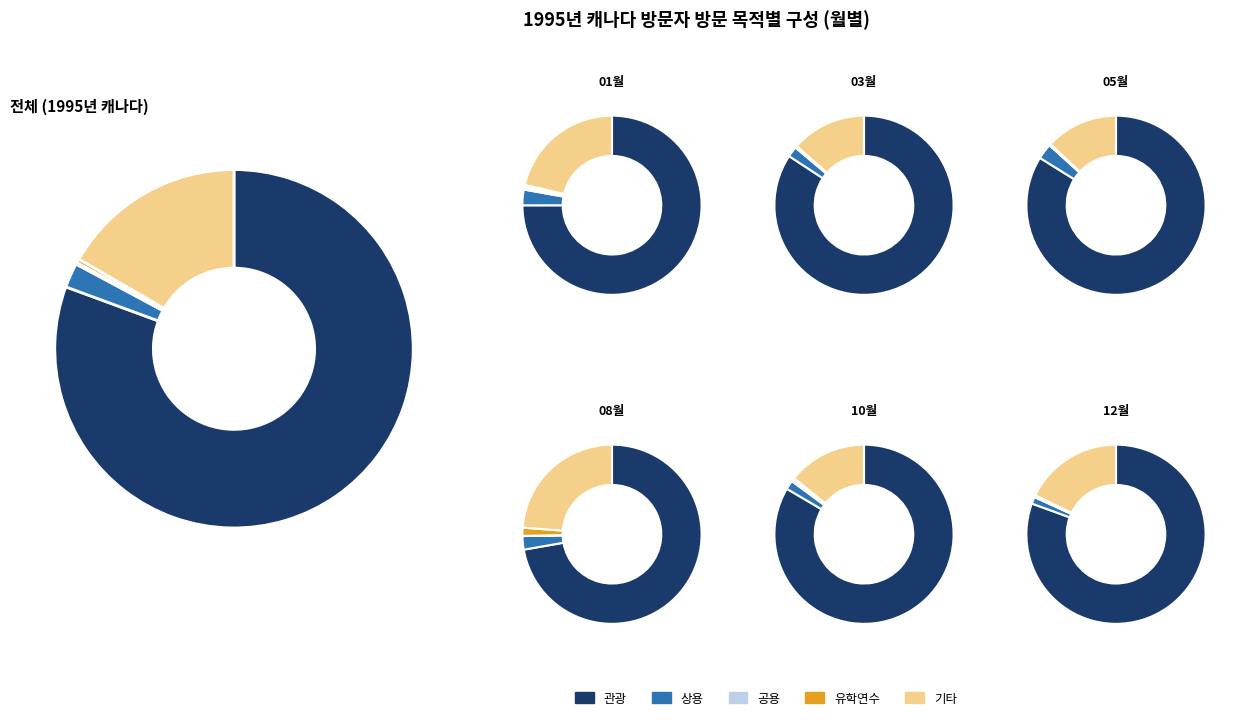

The 12 slice represents 1% of the pie. True or false?

False